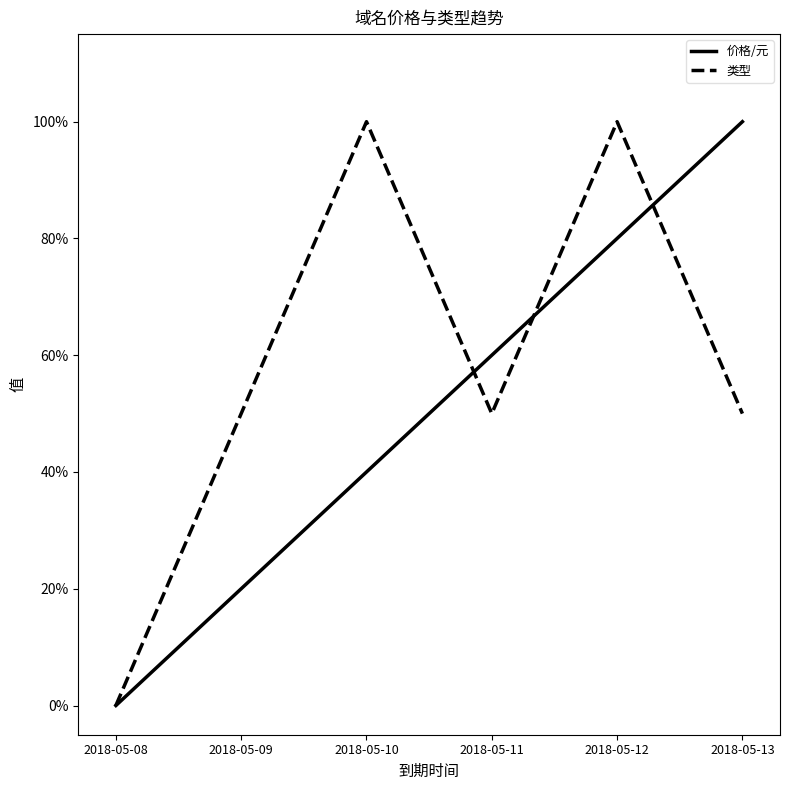

How many times do 类型 and 价格/元 cross each other?

3